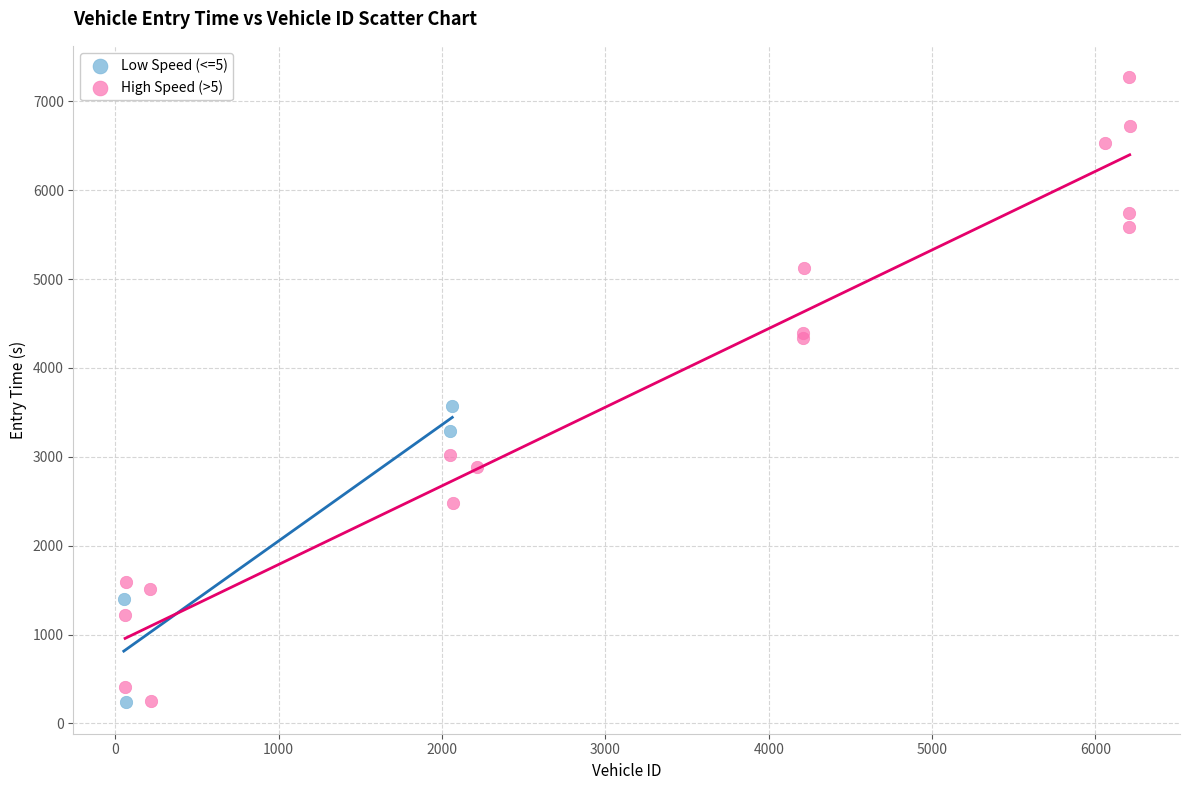

Which series has the largest Y range (max minus min)?

High Speed (>5)